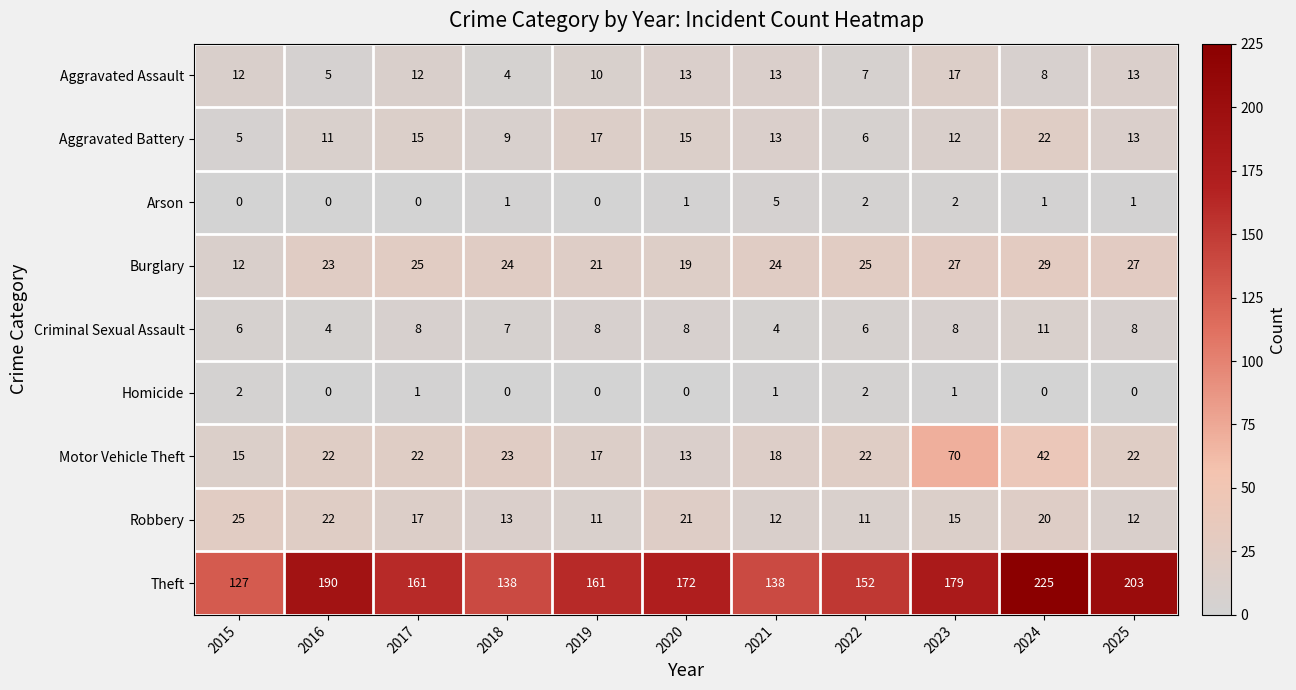

What is the sum of all Burglary values?

256